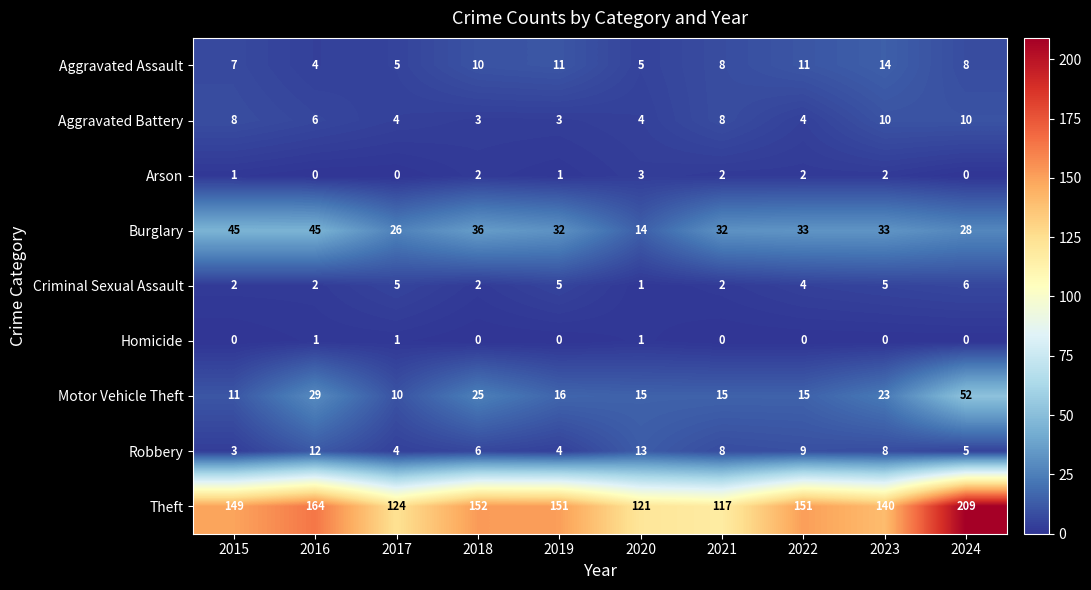

Count the number of data series in this chart.

9